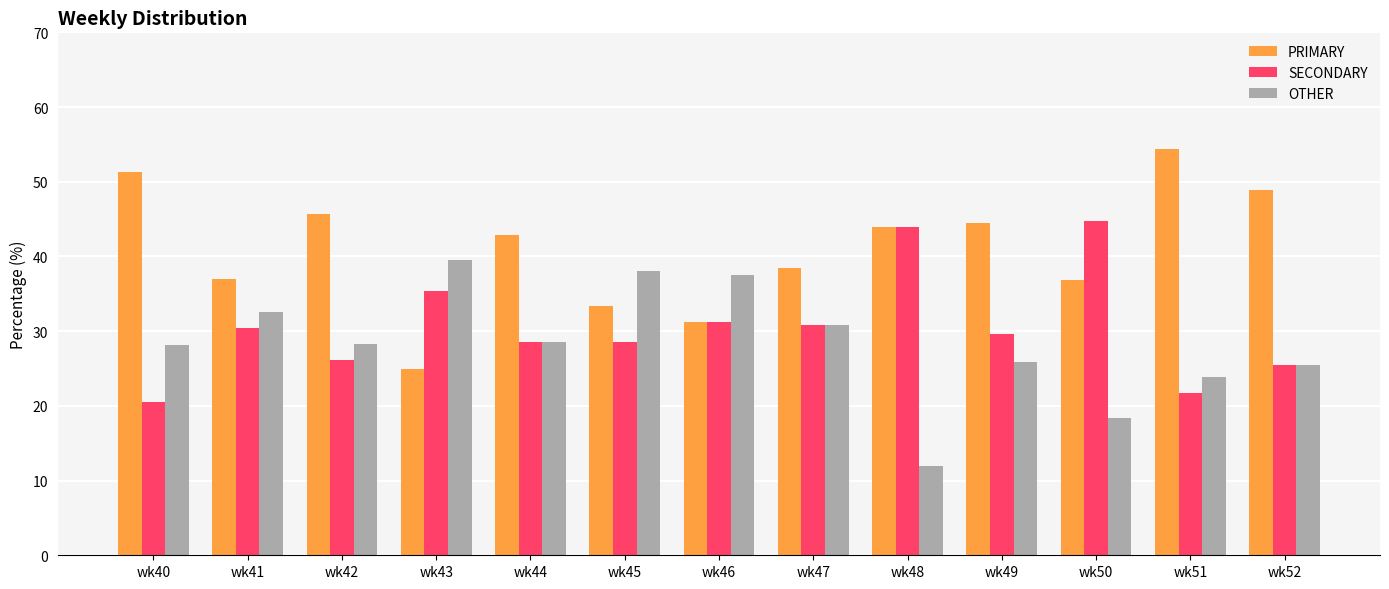

How many bars are there in total?

39